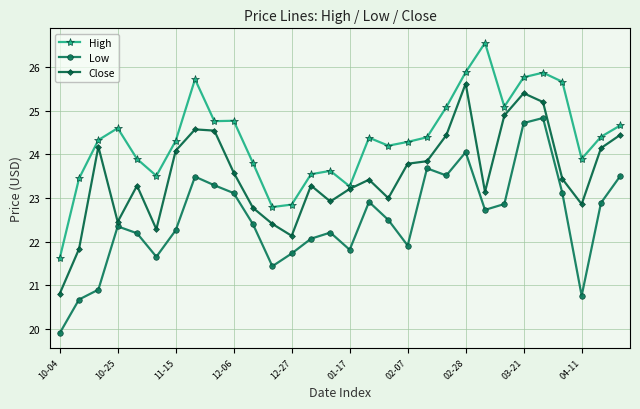

What is the value of the Low point at the 24th from the left?

22.9